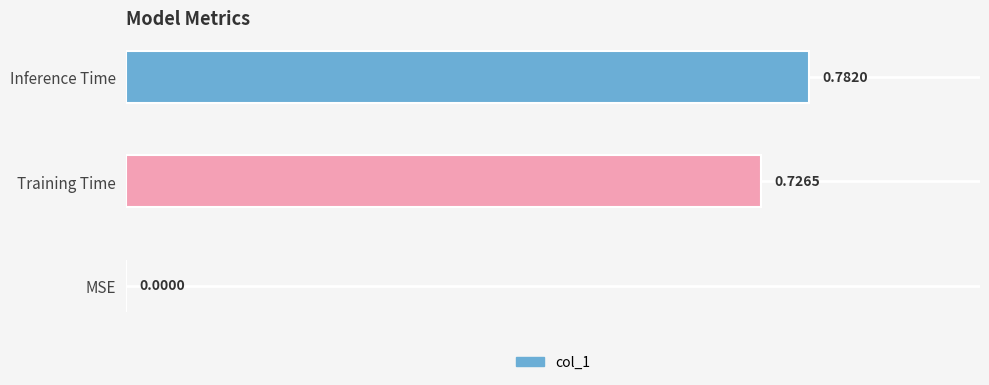

What is the change in value from MSE to Training Time?

+0.7